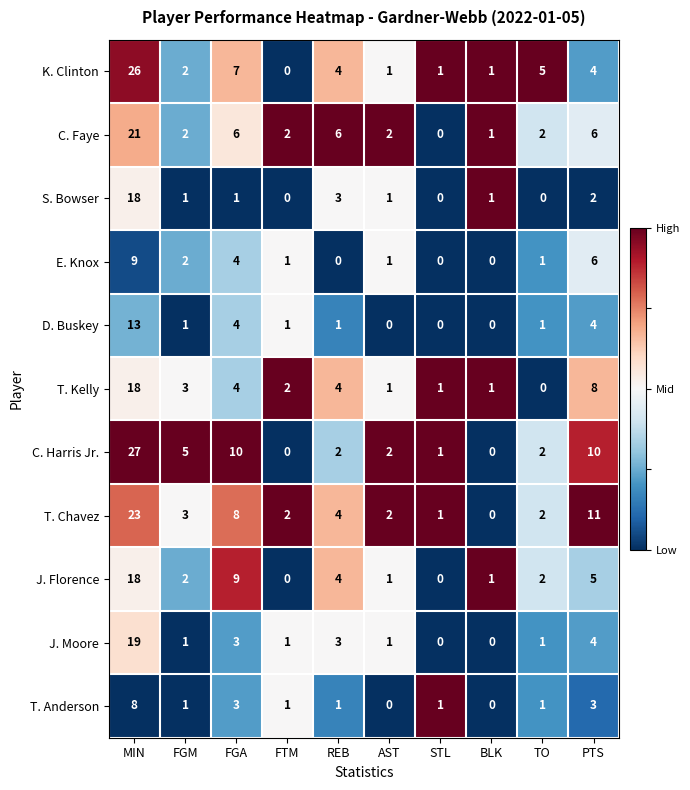

What is the spread (max minus min) of values at TO?

5